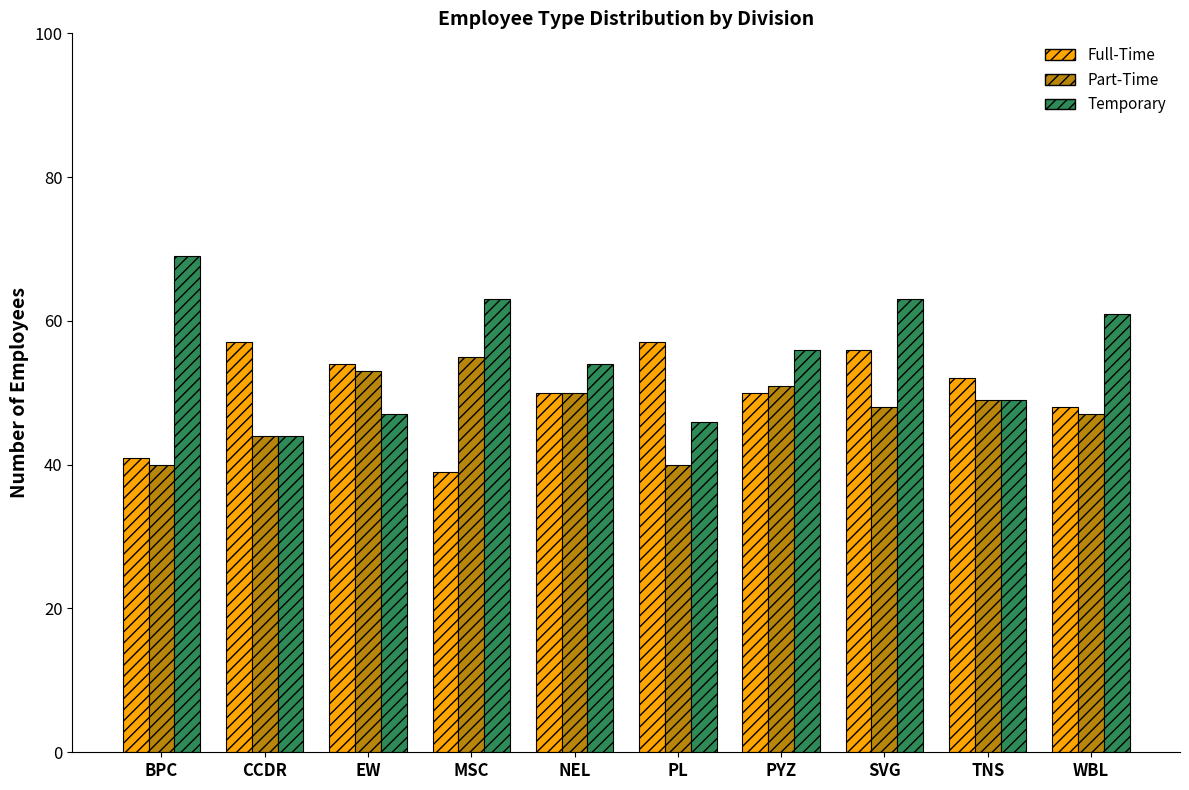

How many groups of bars are there?

10